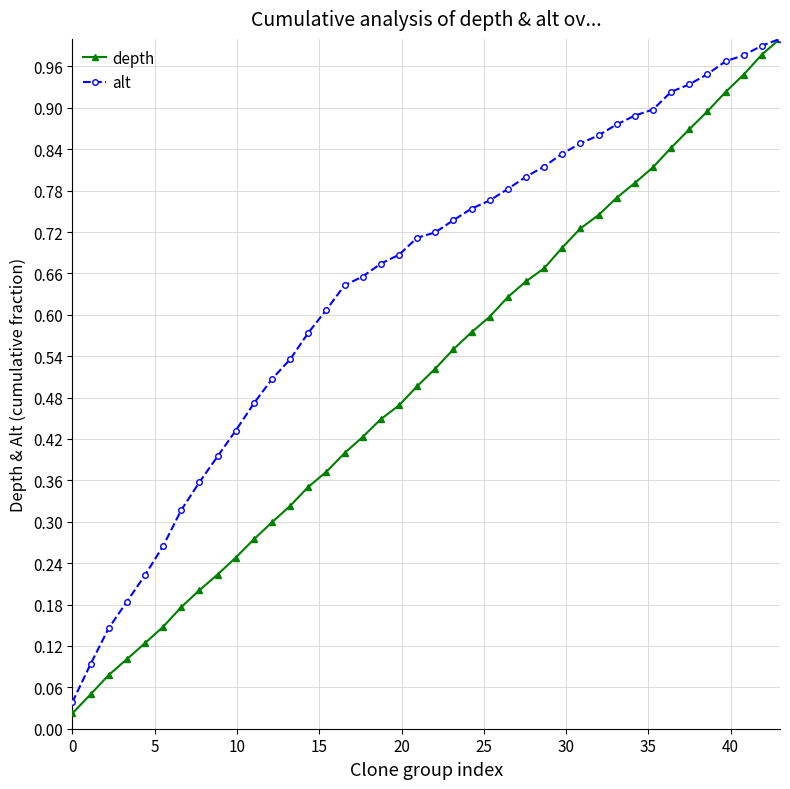

Rank the series by their average value, from highest to lowest.

alt, depth